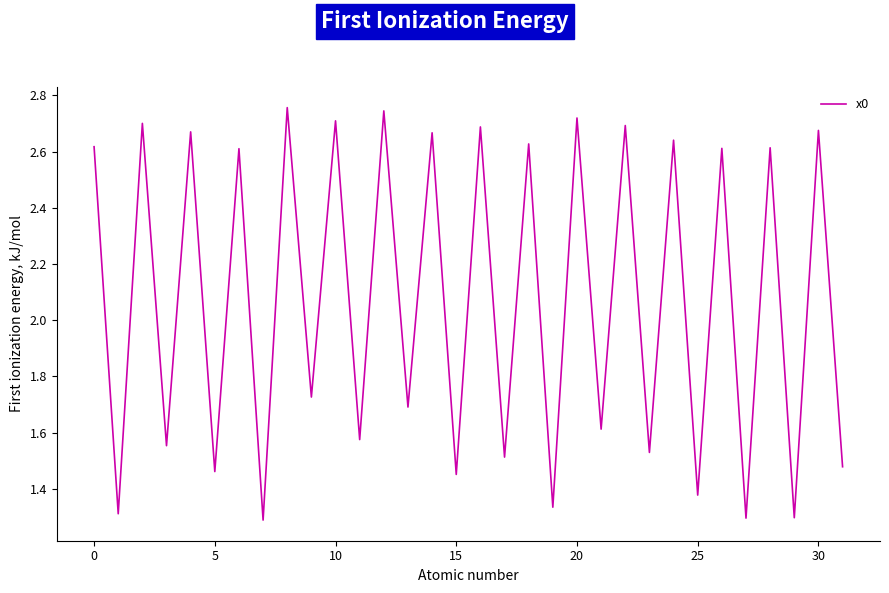

How many values are between 1 and 2?

16